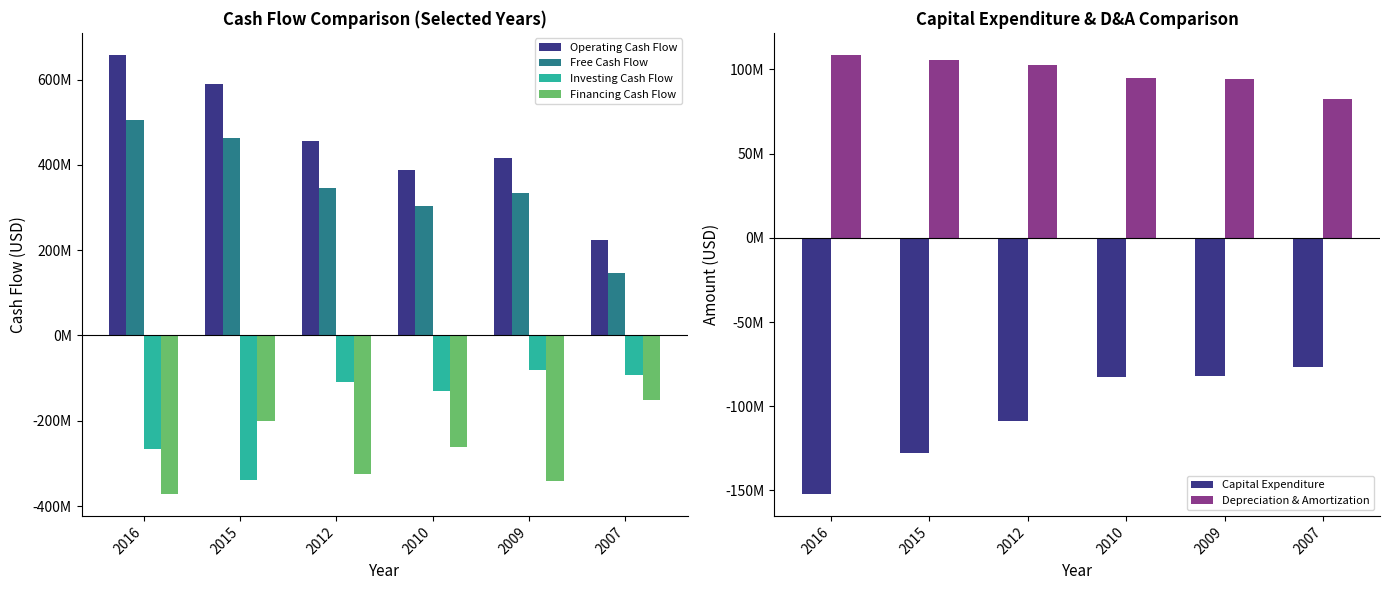

How many data points does each series have?

6